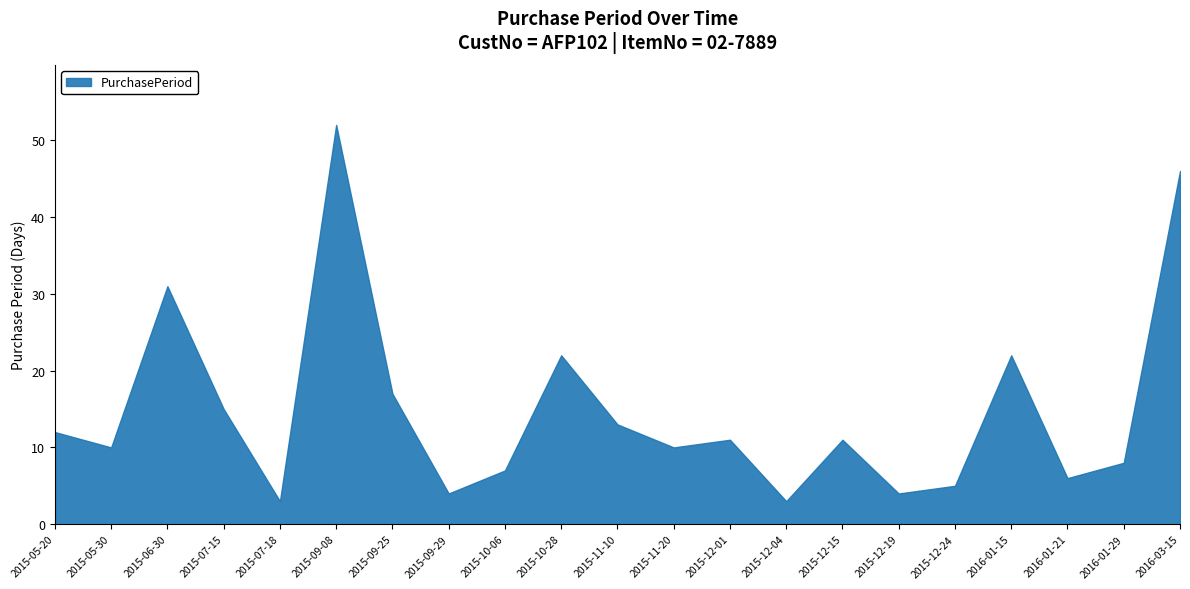

Where is the data nearest to the value 27?

2015-06-30